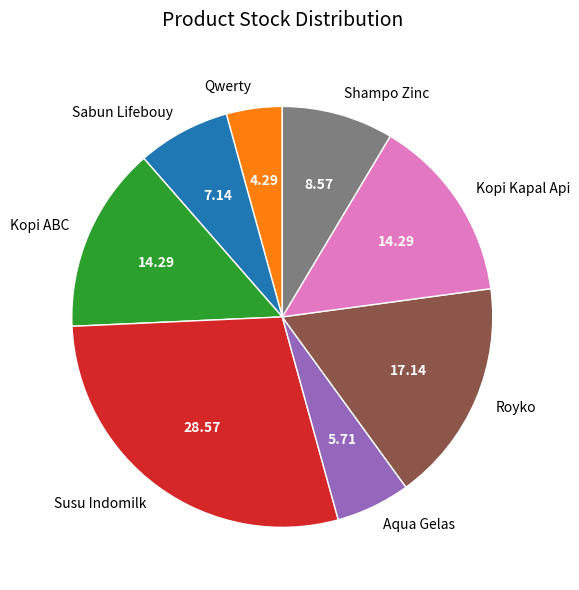

Between Royko and Kopi Kapal Api, which is larger?

Royko